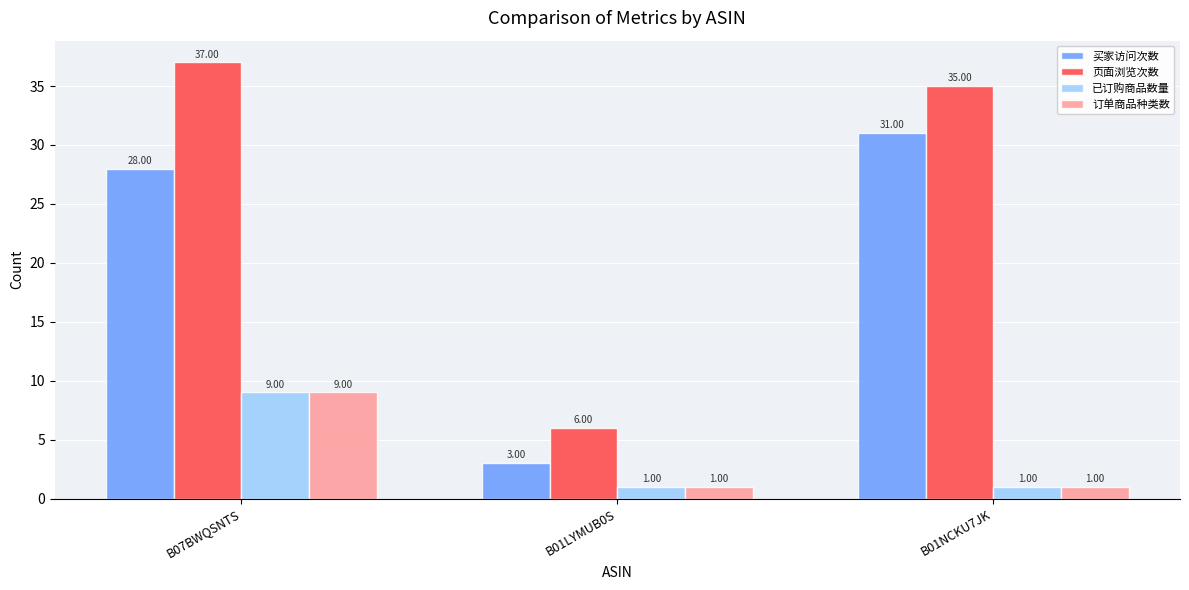

Does the chart contain any negative values?

No